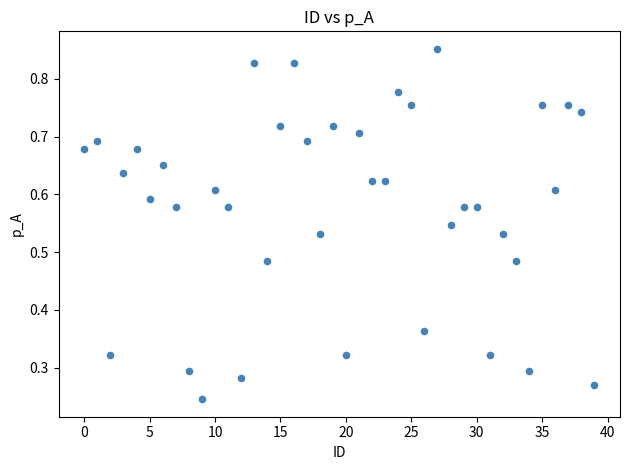

How many points are shown in the scatter plot?

40